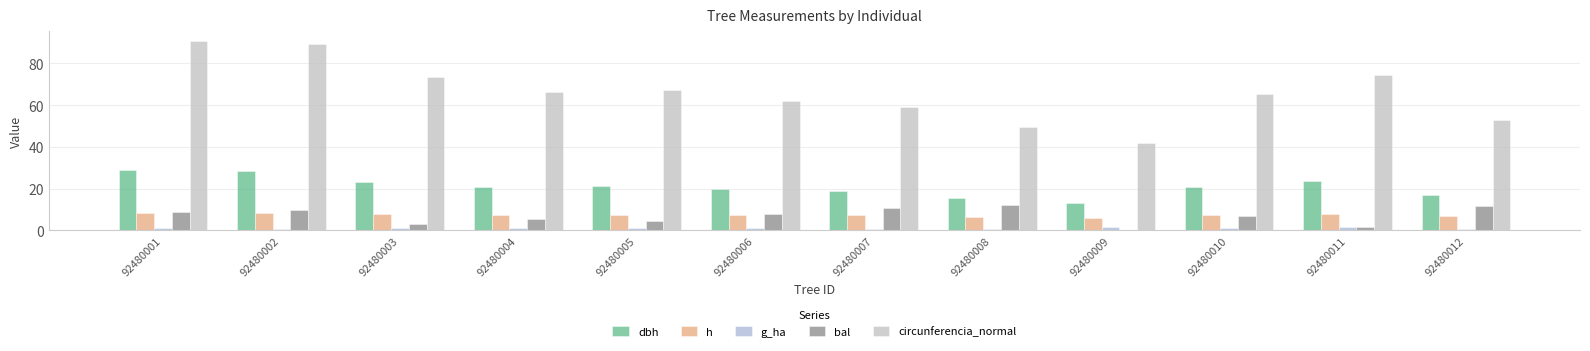

How many distinct data groups are displayed?

5